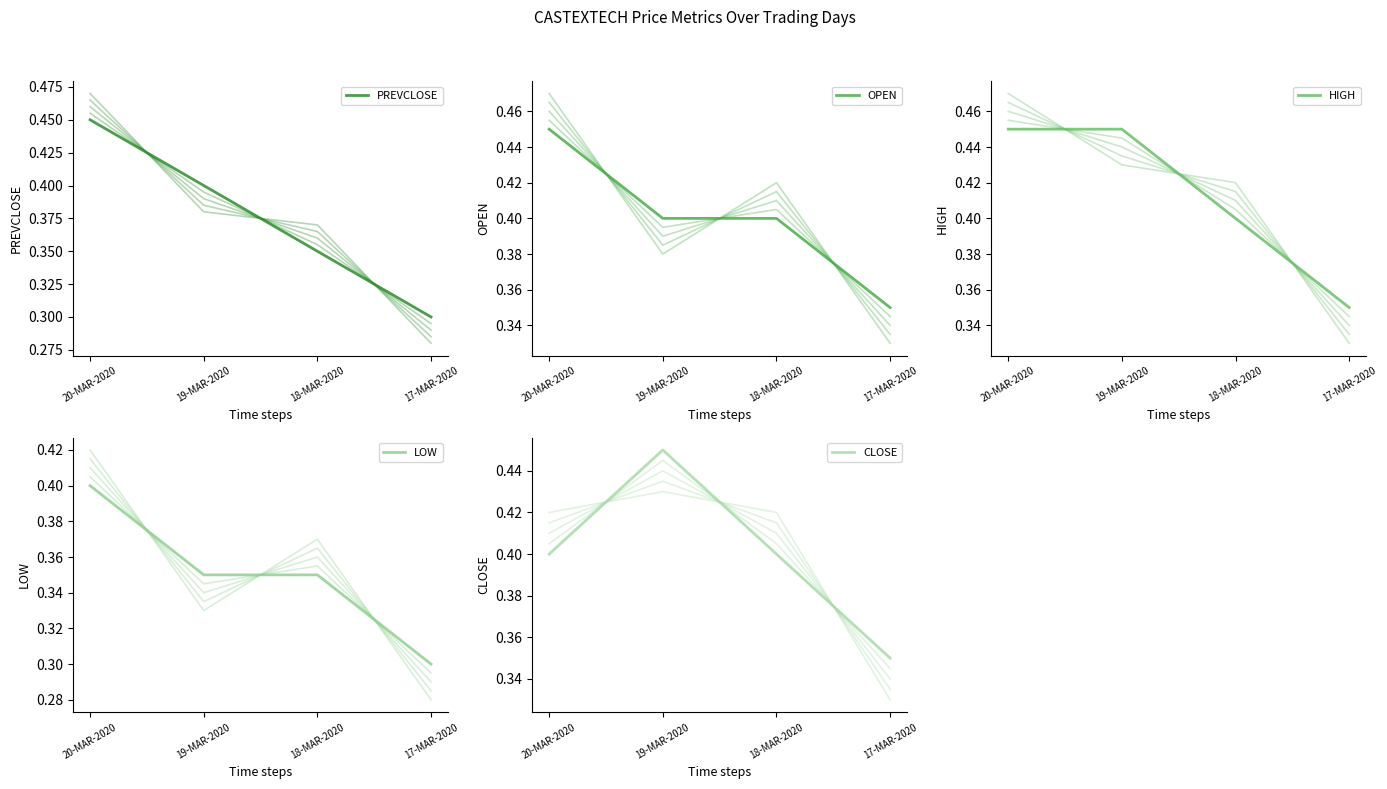

Count the number of categories in the chart.

4